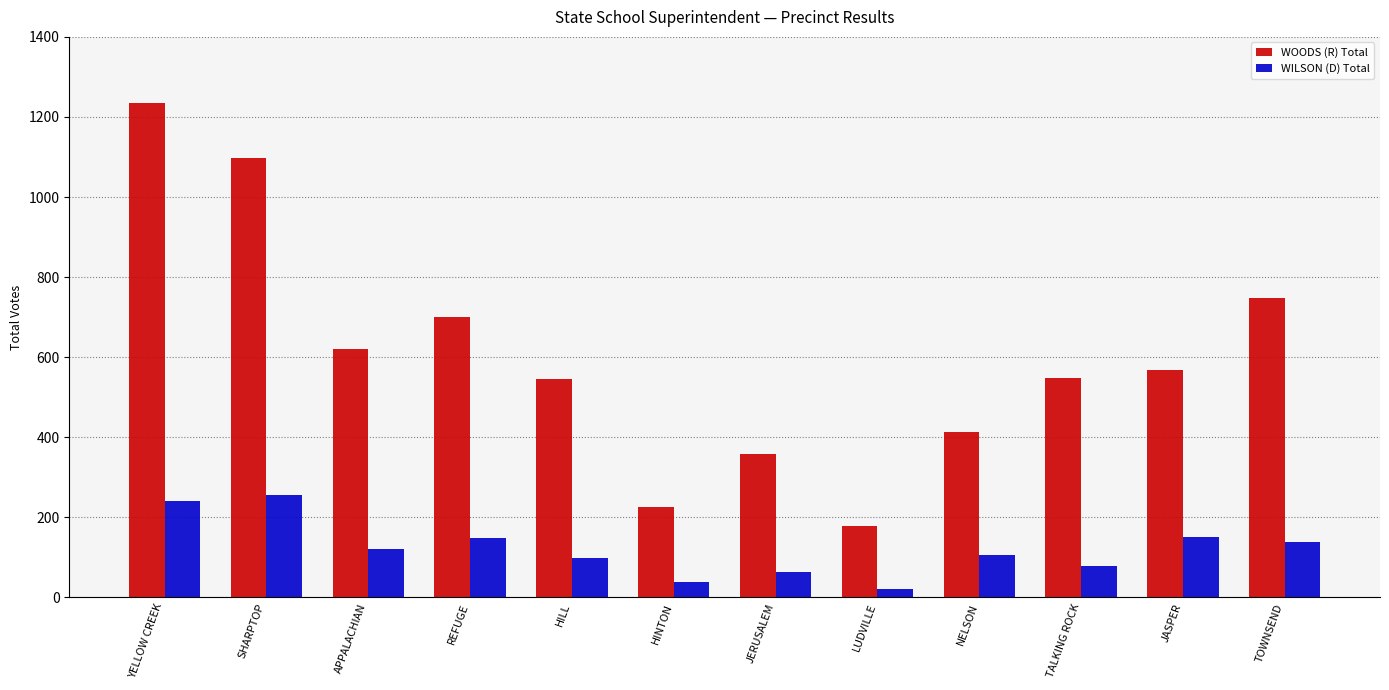

What is the total value across all series at YELLOW CREEK?

1476